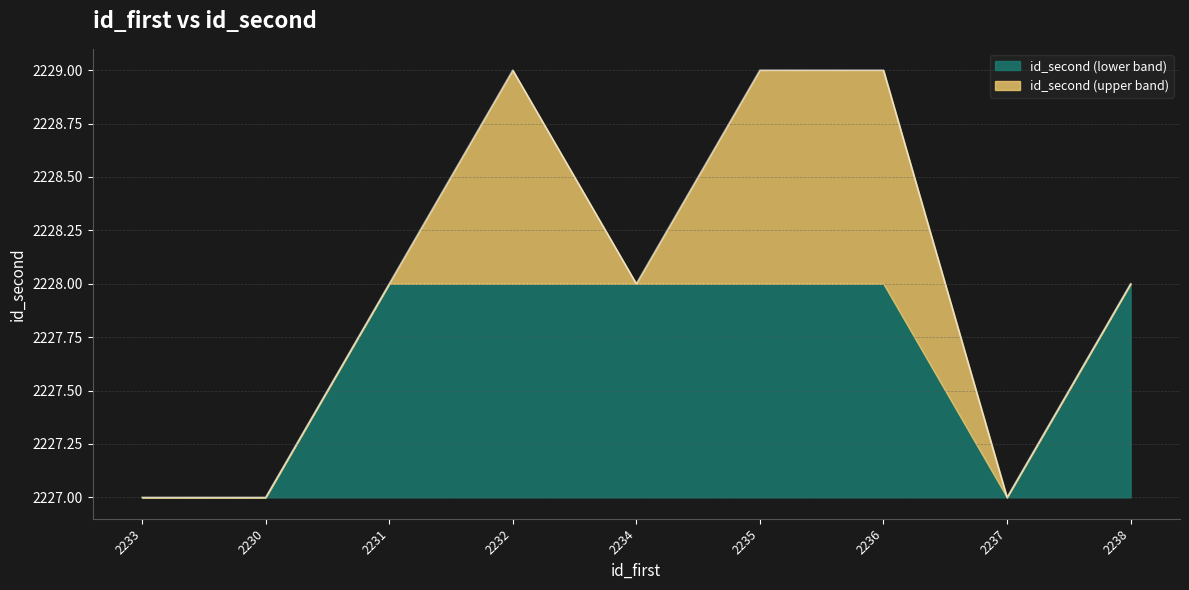

What position from the left is 2232?

4